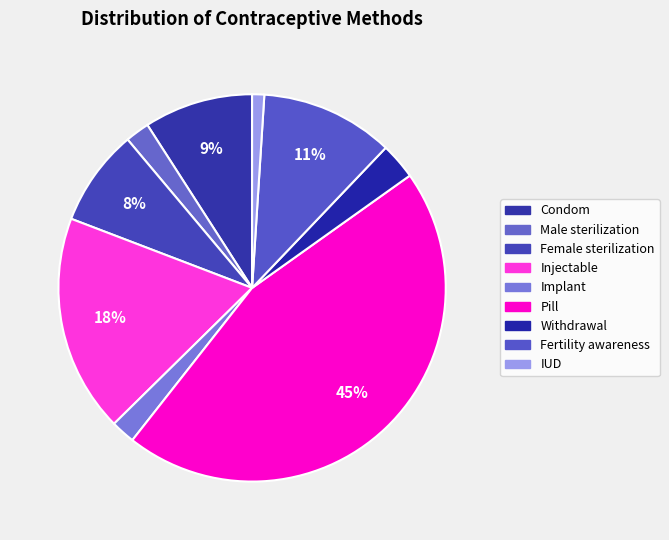

Combined, do Withdrawal and Pill account for over 50%?

No